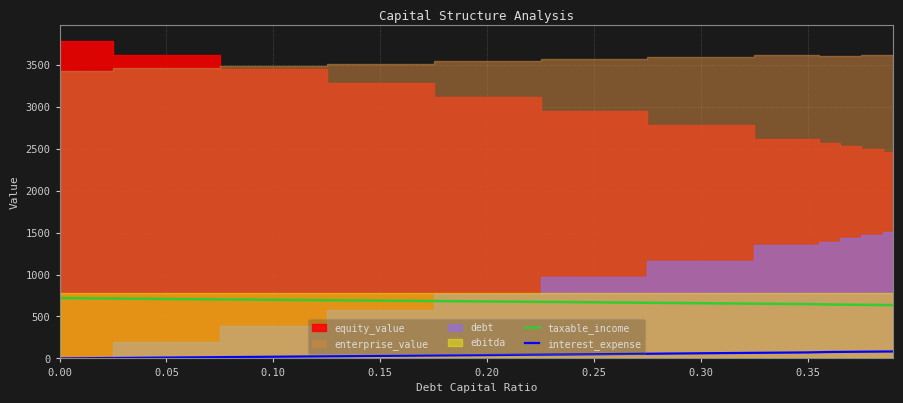

True or false: taxable_income and interest_expense intersect in this chart.

False